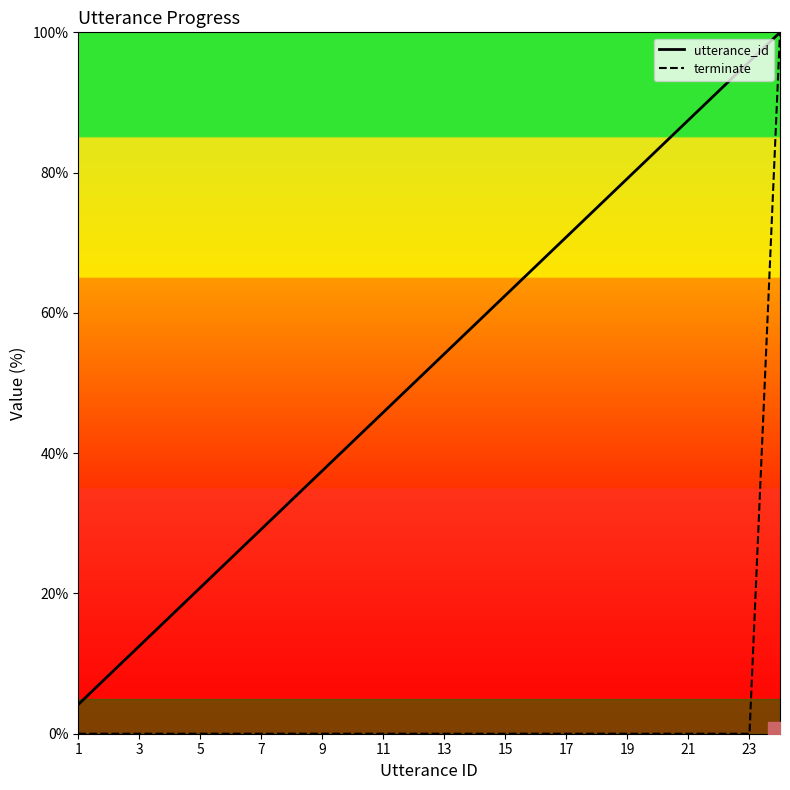

Reading left to right, list all the values displayed in this chart.

utterance_id: 4.2	8.3	12.5	16.7	20.8	25.0	29.2	33.3	37.5	41.7	45.8	50.0	54.2	58.3	62.5	66.7	70.8	75.0	79.2	83.3	87.5	91.7	95.8	100.0
terminate: 0.0	0.0	0.0	0.0	0.0	0.0	0.0	0.0	0.0	0.0	0.0	0.0	0.0	0.0	0.0	0.0	0.0	0.0	0.0	0.0	0.0	0.0	0.0	100.0